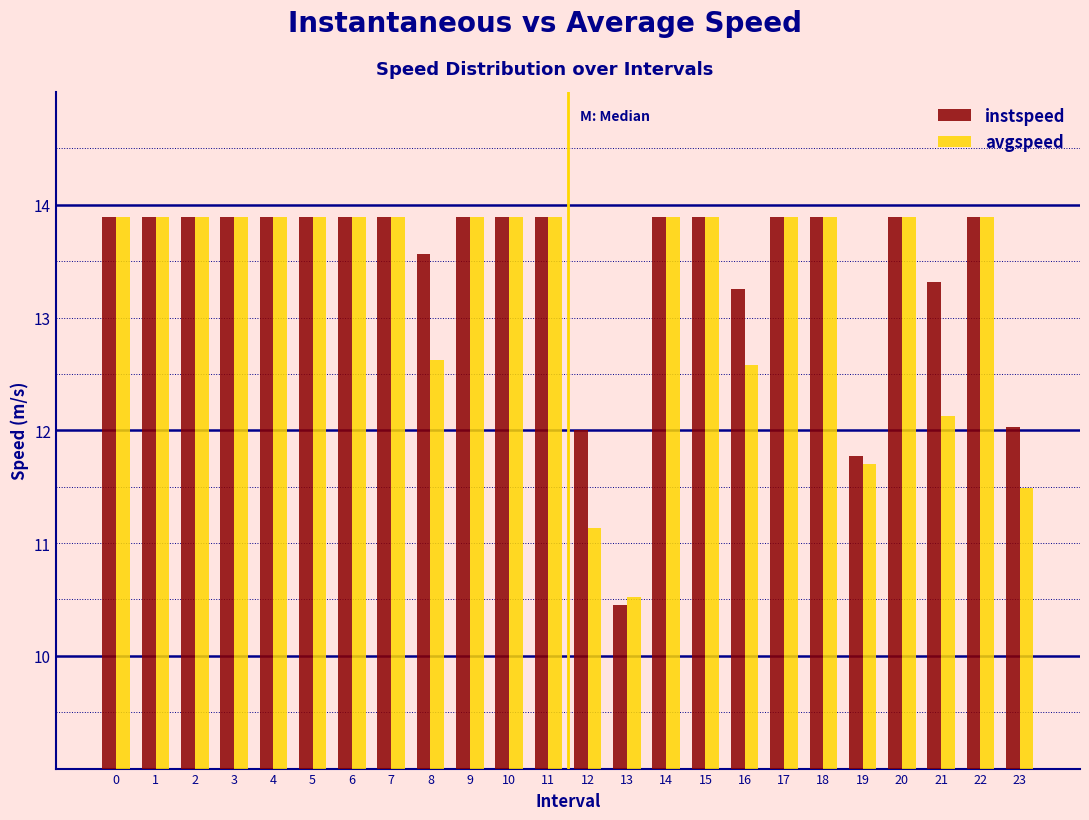

What is the sum of all instspeed values?

322.5